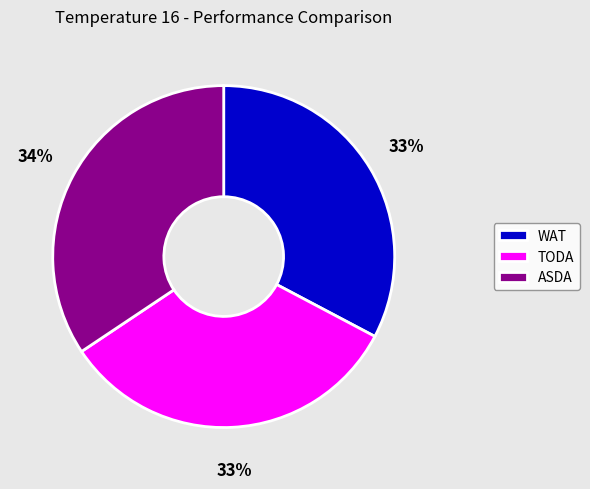

What is the ratio of the value at WAT to the value at TODA?

1.0